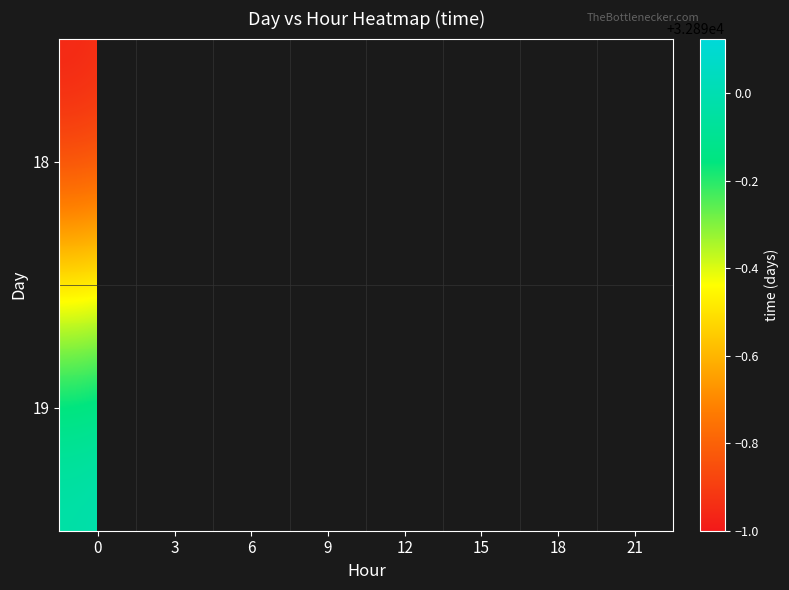

What is the sum of the 18 values at 3 and 18?

65778.9